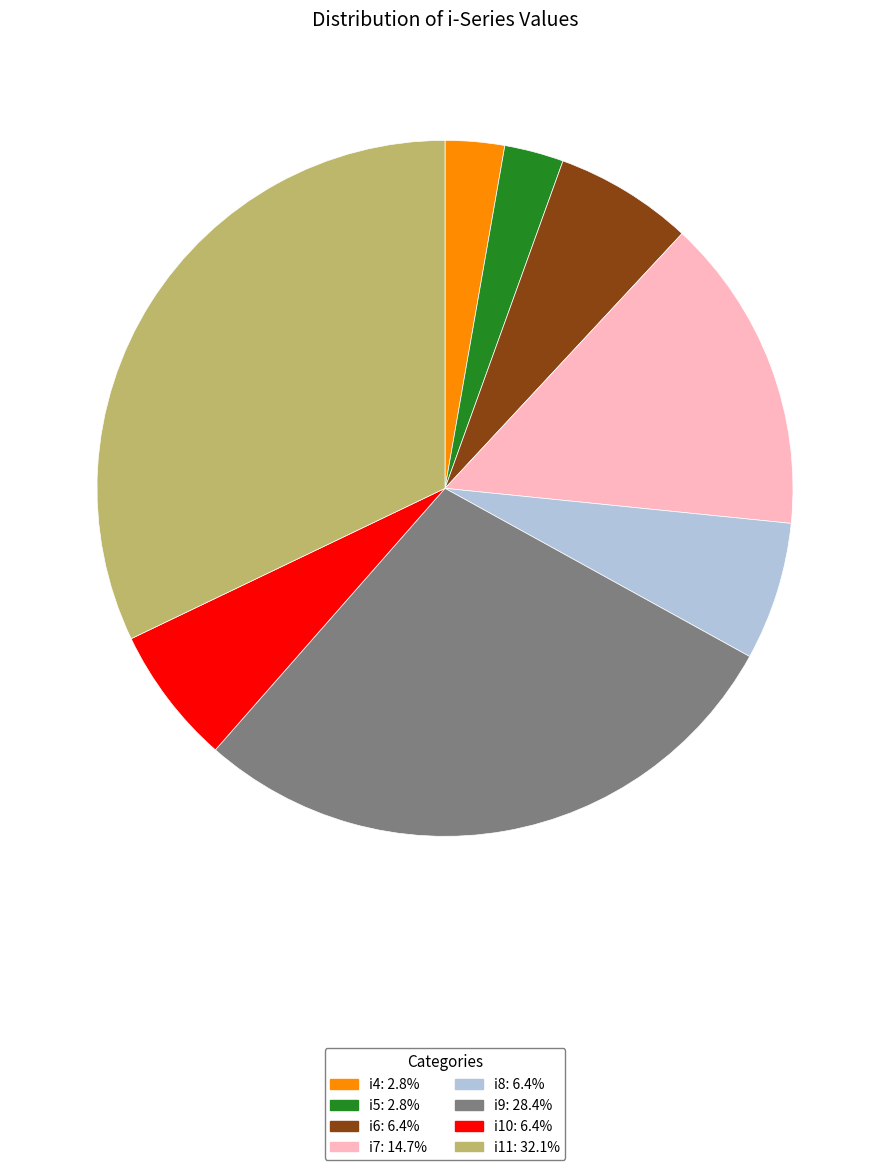

What is the ratio of the value at i9 to the value at i7?

1.9